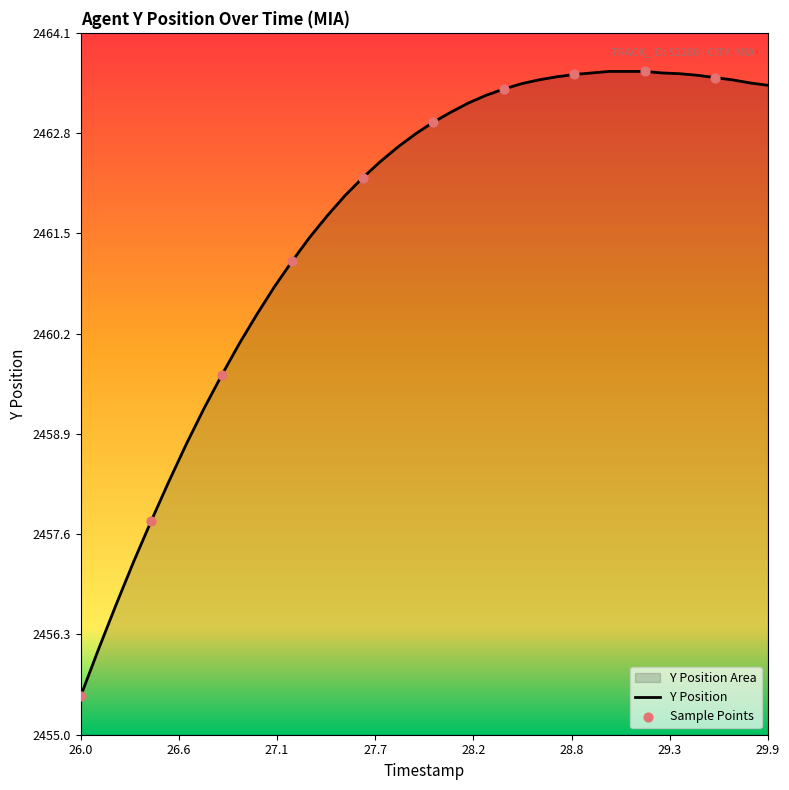

Which label corresponds to the smallest value in the chart?

26.0